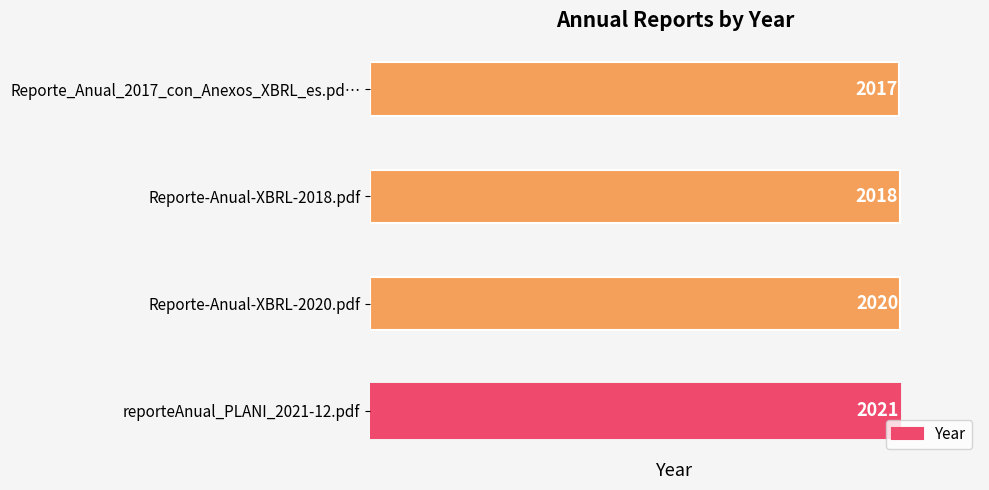

List the labels in order of value, largest first.

reporteAnual_PLANI_2021-12.pdf, Reporte-Anual-XBRL-2020.pdf, Reporte-Anual-XBRL-2018.pdf, Reporte_Anual_2017_con_Anexos_XBRL_es.pd…